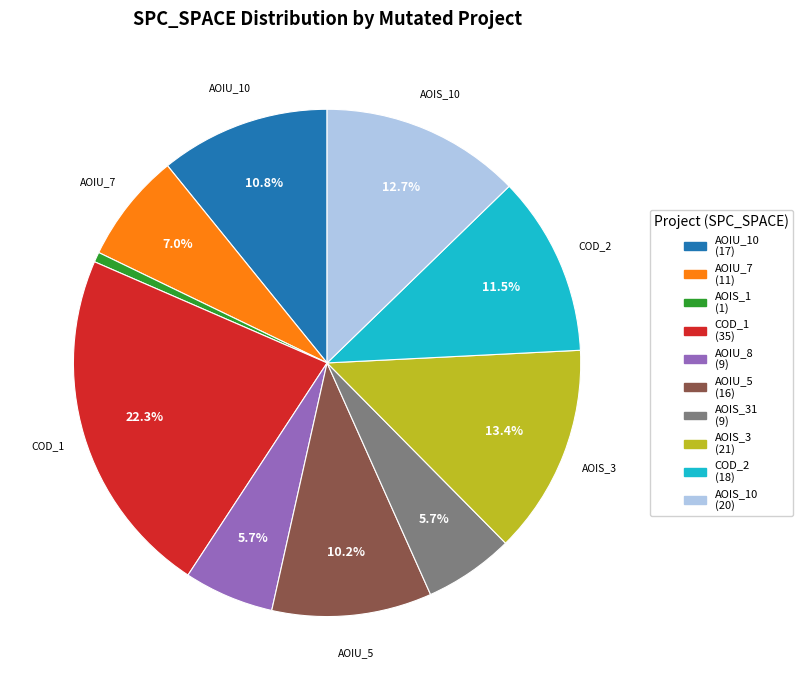

Does any single category account for the majority?

No